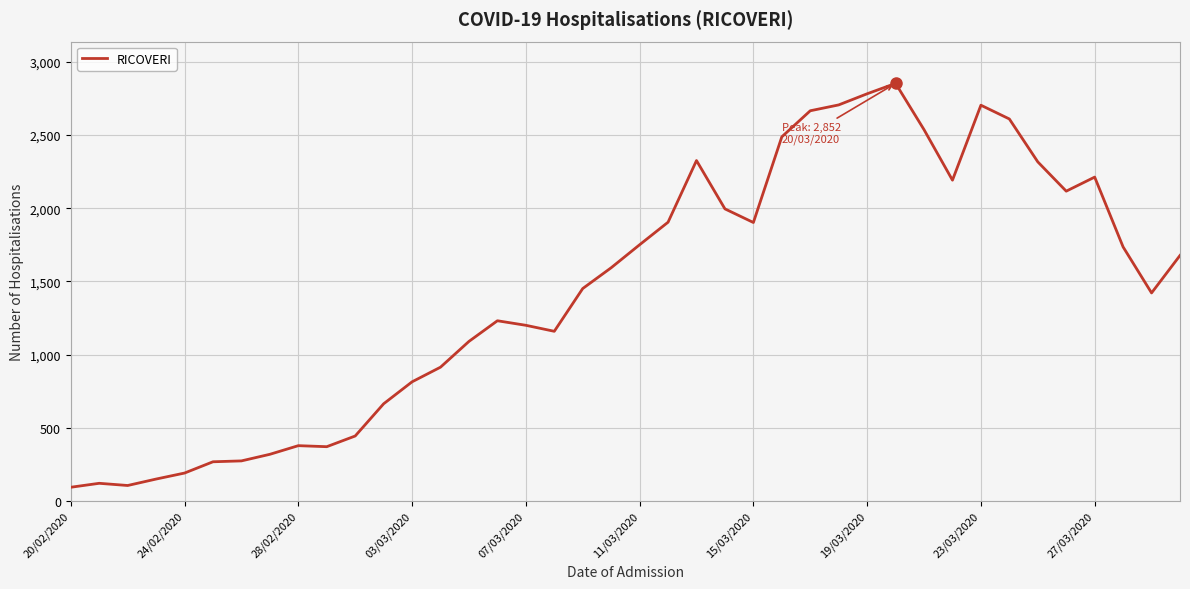

What is the minimum value shown in the chart?

94